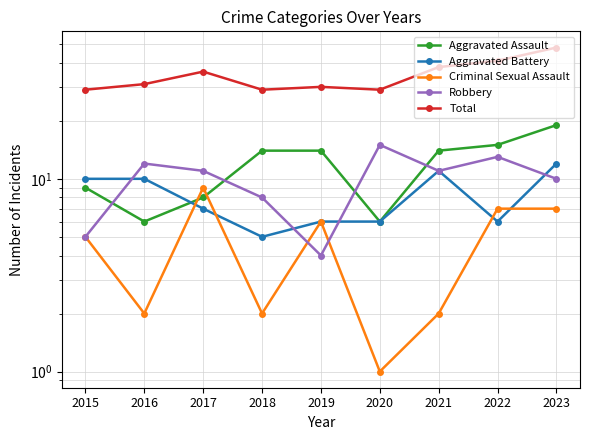

In Robbery, how many points are higher than both neighbors (excluding endpoints)?

3